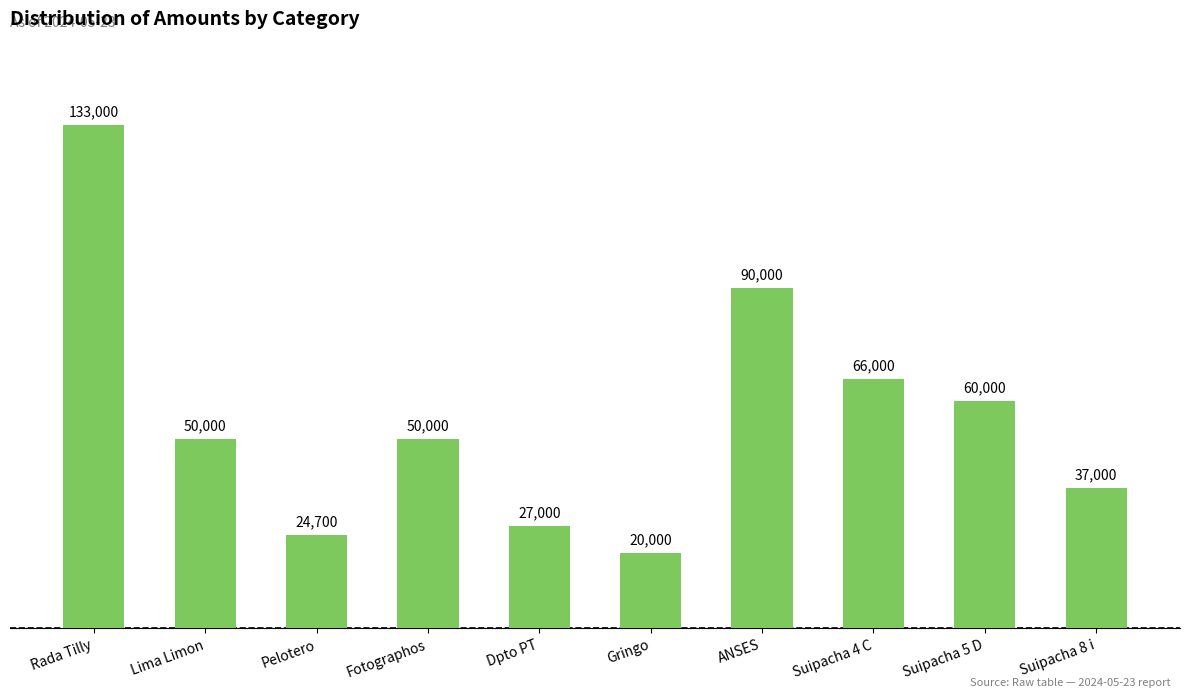

What is the difference between the values at Suipacha 8 i and Fotographos?

13000